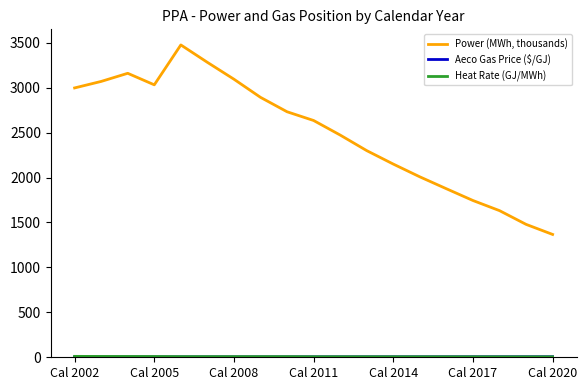

Which series has the largest range (max minus min)?

Power (MWh, thousands)